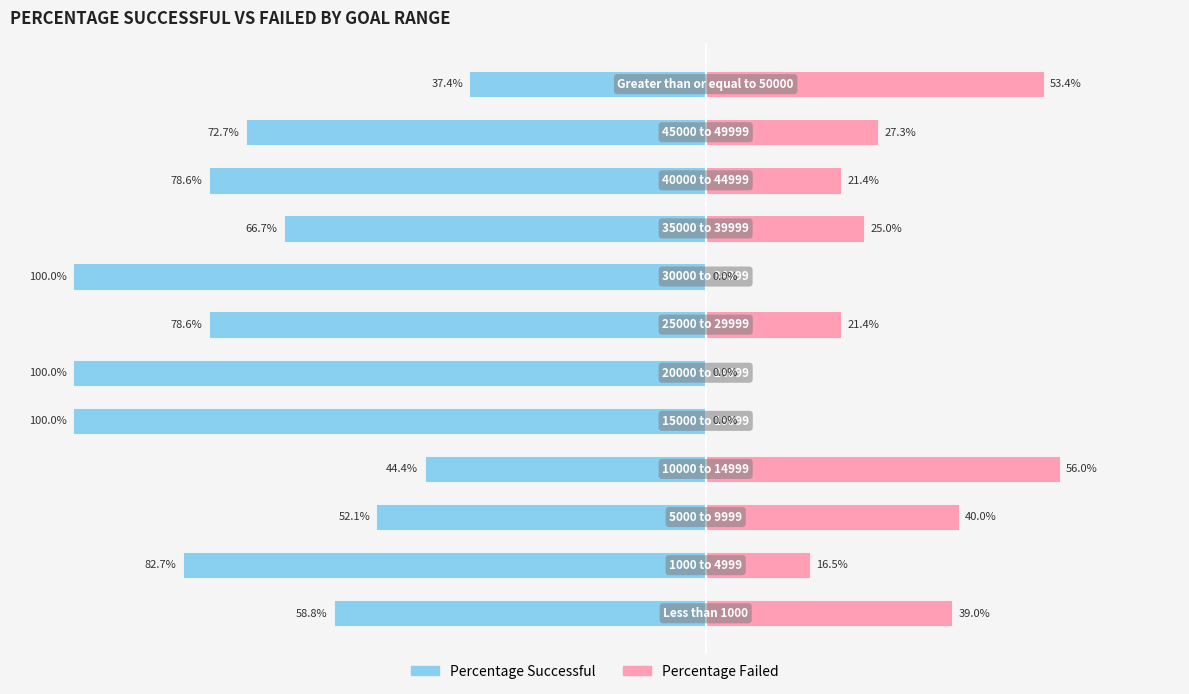

Is it true that Percentage Failed equals 21.4 at 6?

True